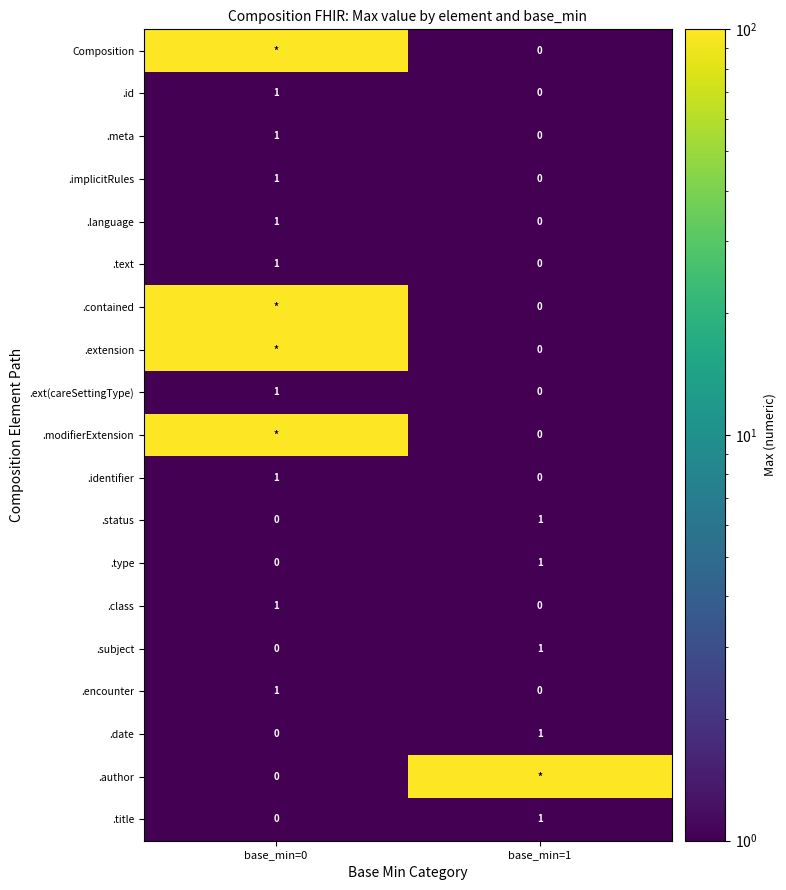

The .title series shows 0 at base_min=0. True or false?

True